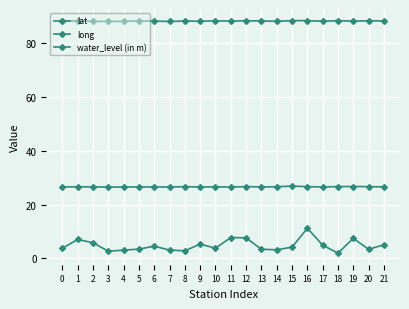

What is the approximate value of water_level (in m) at 4?

3.1